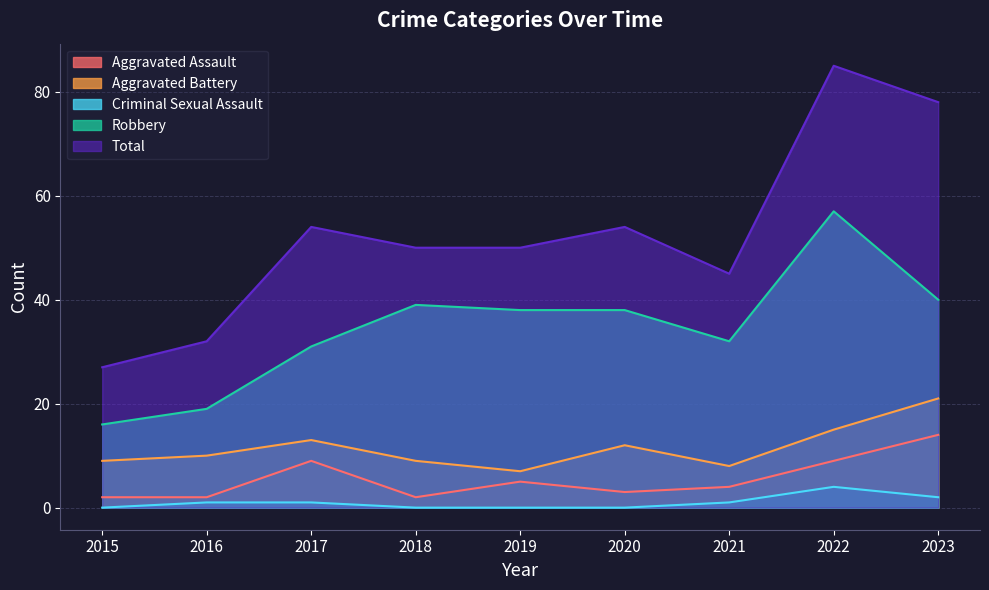

At which category is the sum across all series the highest?

2022